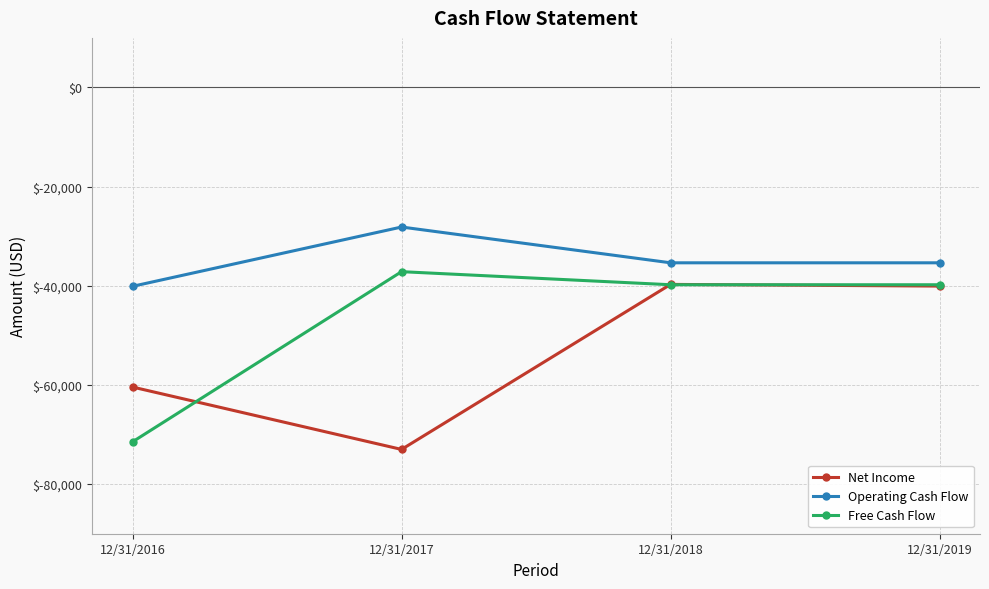

True or false: Free Cash Flow and Operating Cash Flow intersect in this chart.

False